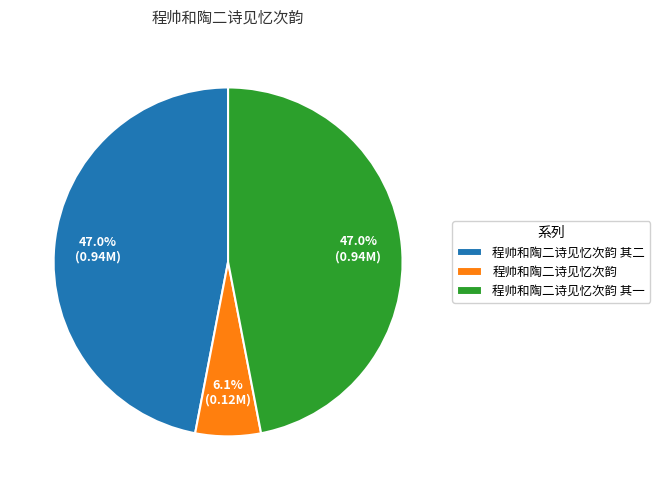

How much of the chart is everything except 程帅和陶二诗见忆次韵 其一?

53.0%